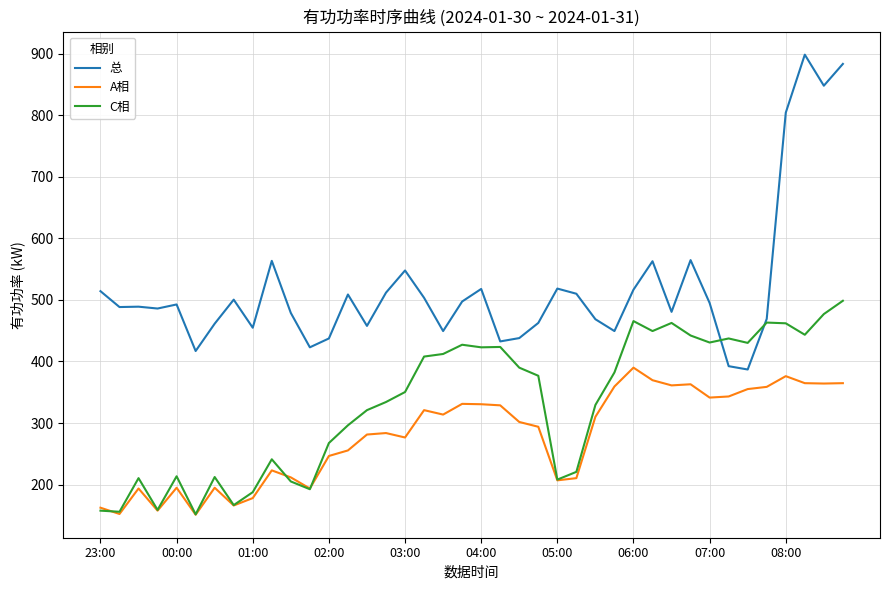

What is the greatest value displayed?

898.2